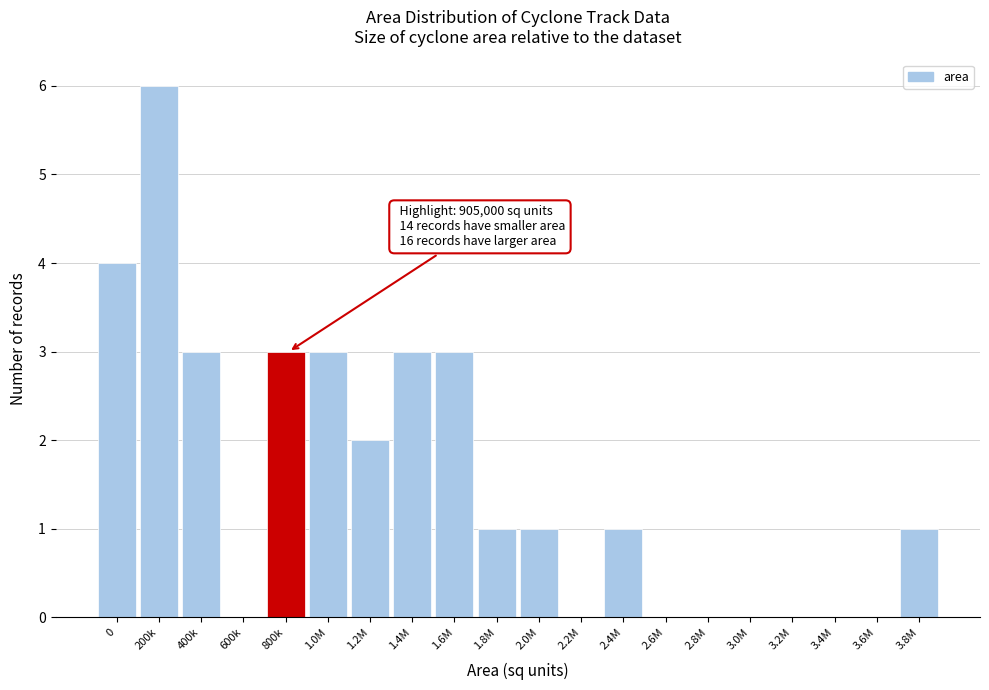

Reading left to right, what are all the values shown in this chart?

0=4	200k=6	400k=3	600k=0	800k=3	1.0M=3	1.2M=2	1.4M=3	1.6M=3	1.8M=1	2.0M=1	2.2M=0	2.4M=1	2.6M=0	2.8M=0	3.0M=0	3.2M=0	3.4M=0	3.6M=0	3.8M=1